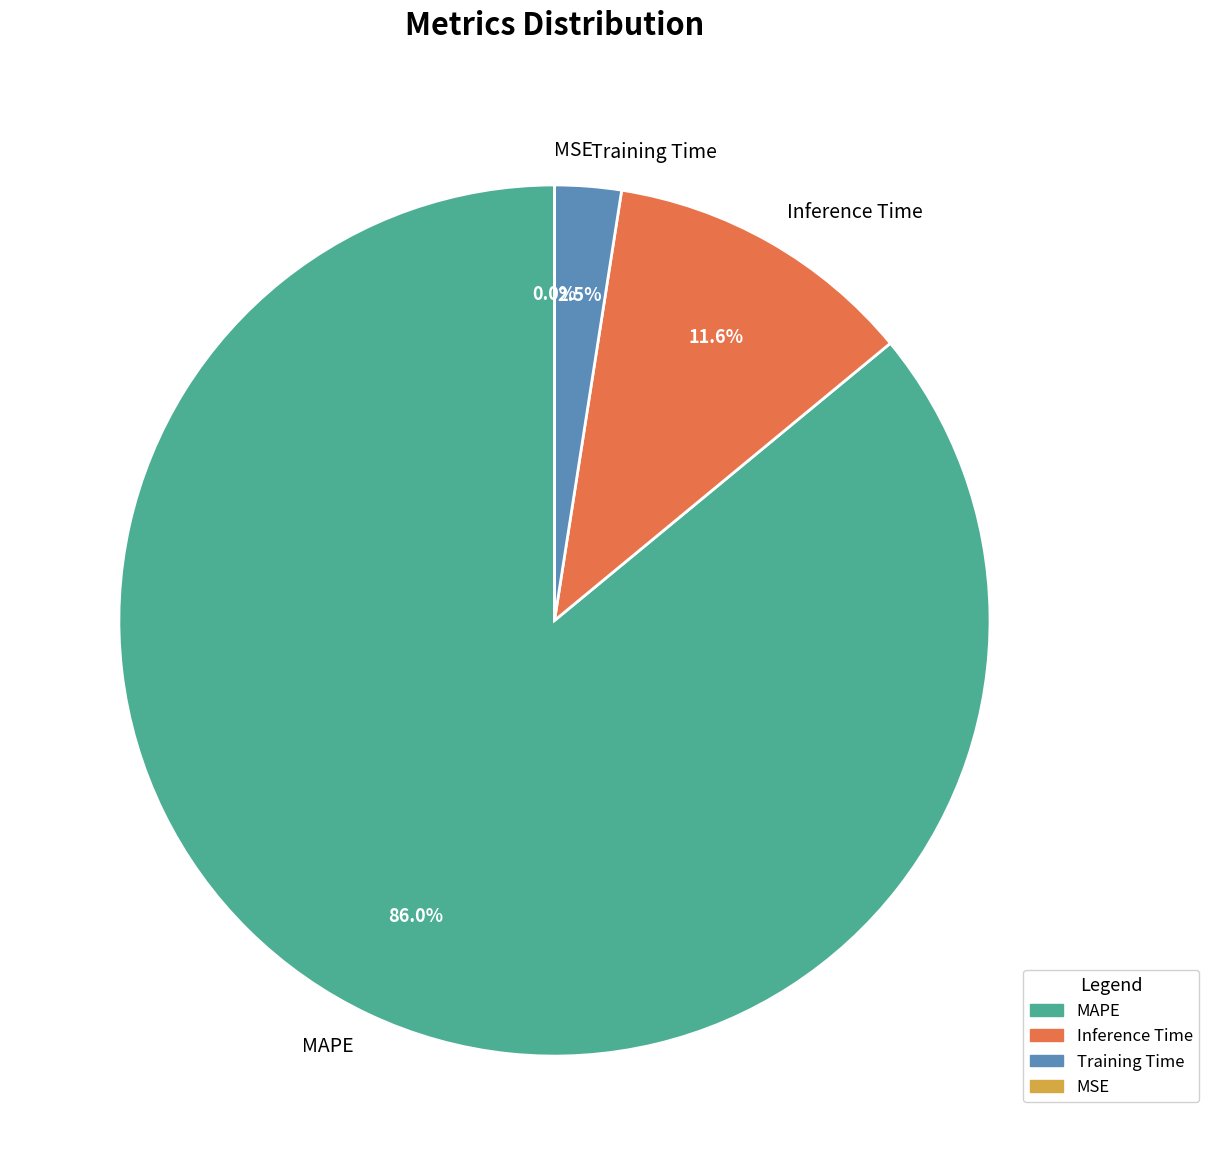

Do MAPE and Training Time together represent more than half of the pie?

Yes